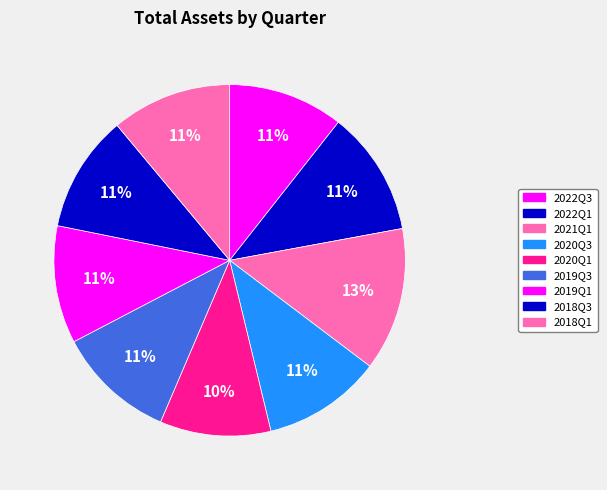

Which category has the biggest portion of the pie?

2021Q1